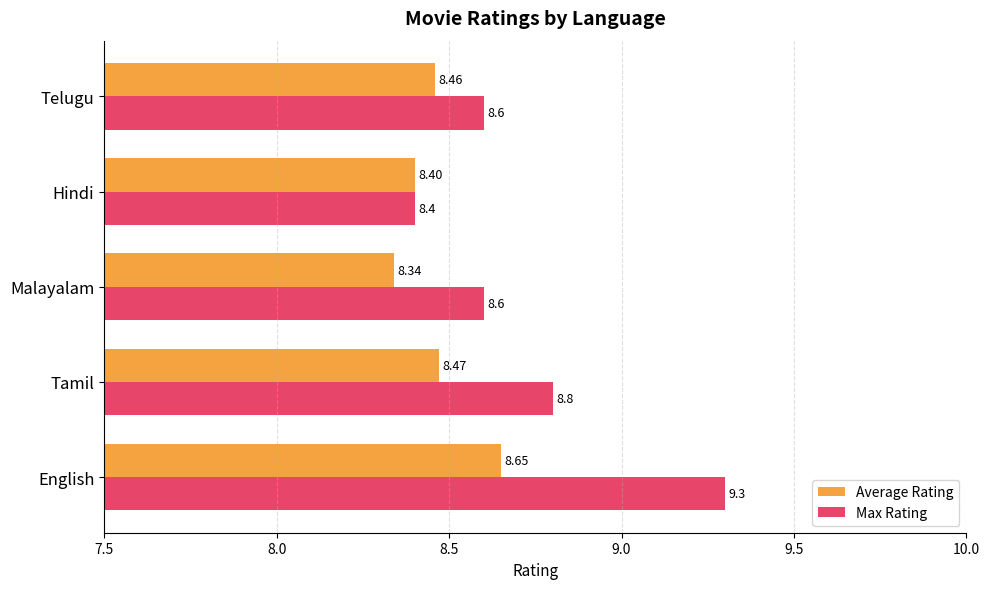

What is the sum of the Max Rating values at Telugu and English?

17.9